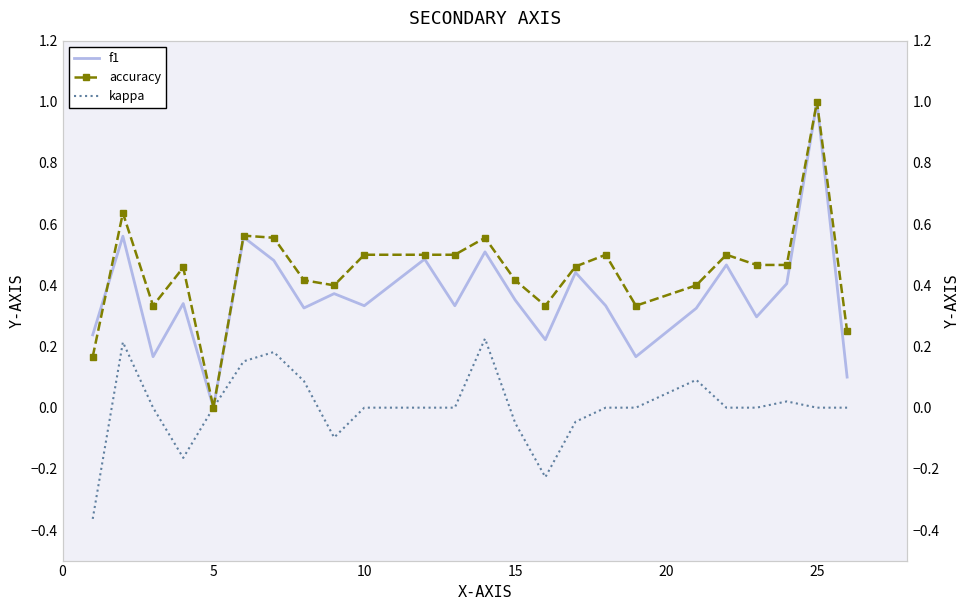

How many lines are shown in the chart?

3